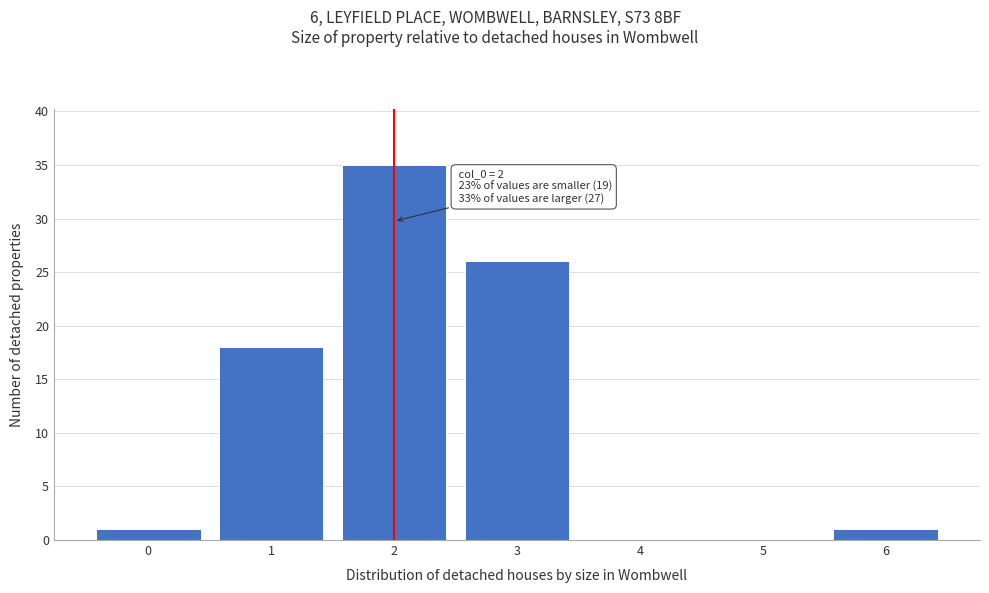

Which range on the x-axis has the tallest bar?

1.5 to 2.5